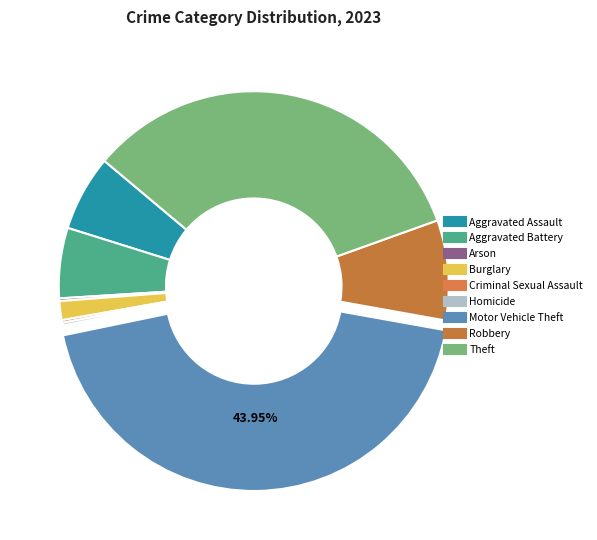

Is it true that Motor Vehicle Theft is 44% of the pie?

True